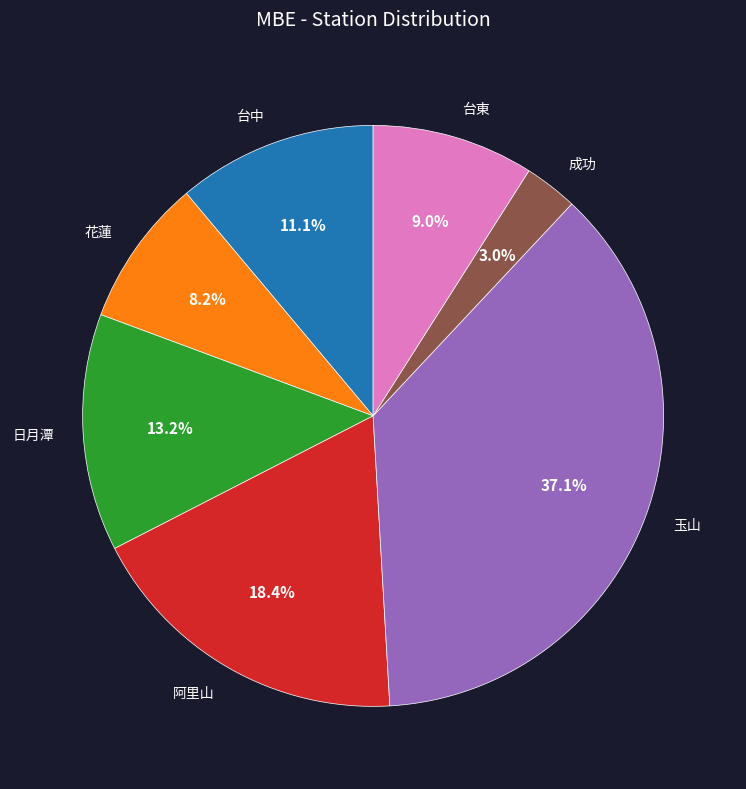

Rank the categories by value from highest to lowest.

玉山, 阿里山, 日月潭, 台中, 台東, 花蓮, 成功